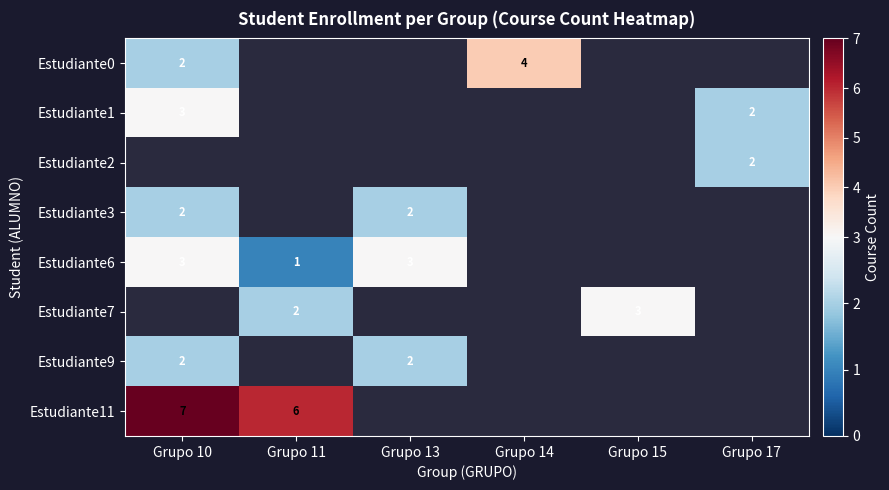

What is the sum of the Estudiante6 values at Grupo 10 and Grupo 13?

6